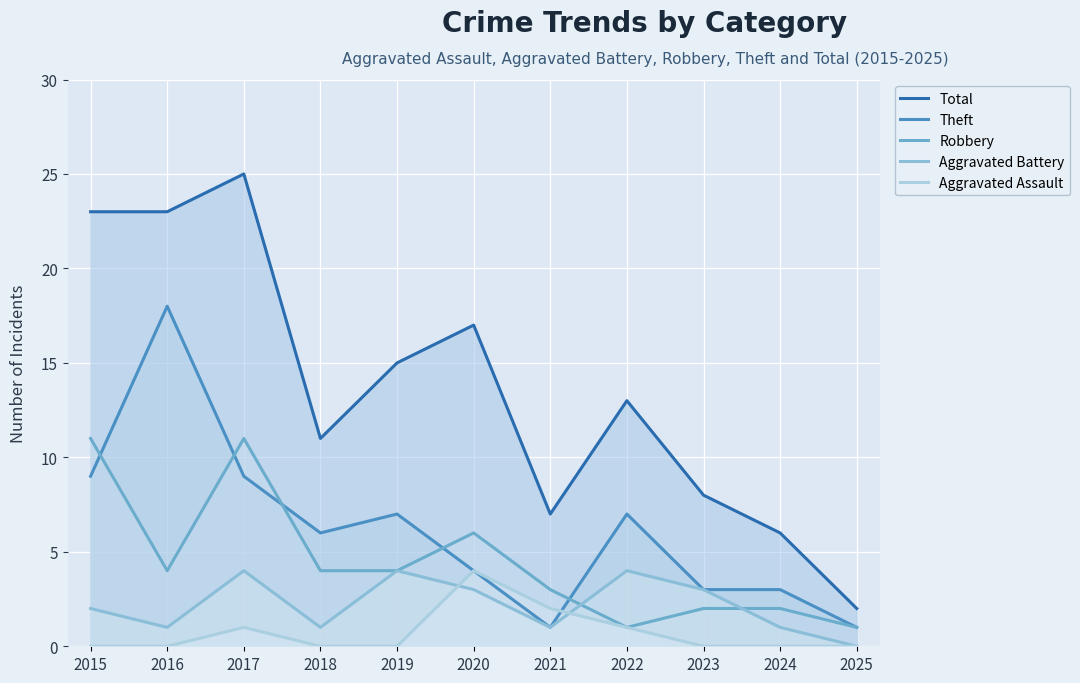

Reading left to right, list all the values displayed in this chart.

Total: 23	23	25	11	15	17	7	13	8	6	2
Theft: 9	18	9	6	7	4	1	7	3	3	1
Robbery: 11	4	11	4	4	6	3	1	2	2	1
Aggravated Battery: 2	1	4	1	4	3	1	4	3	1	0
Aggravated Assault: 0	0	1	0	0	4	2	1	0	0	0